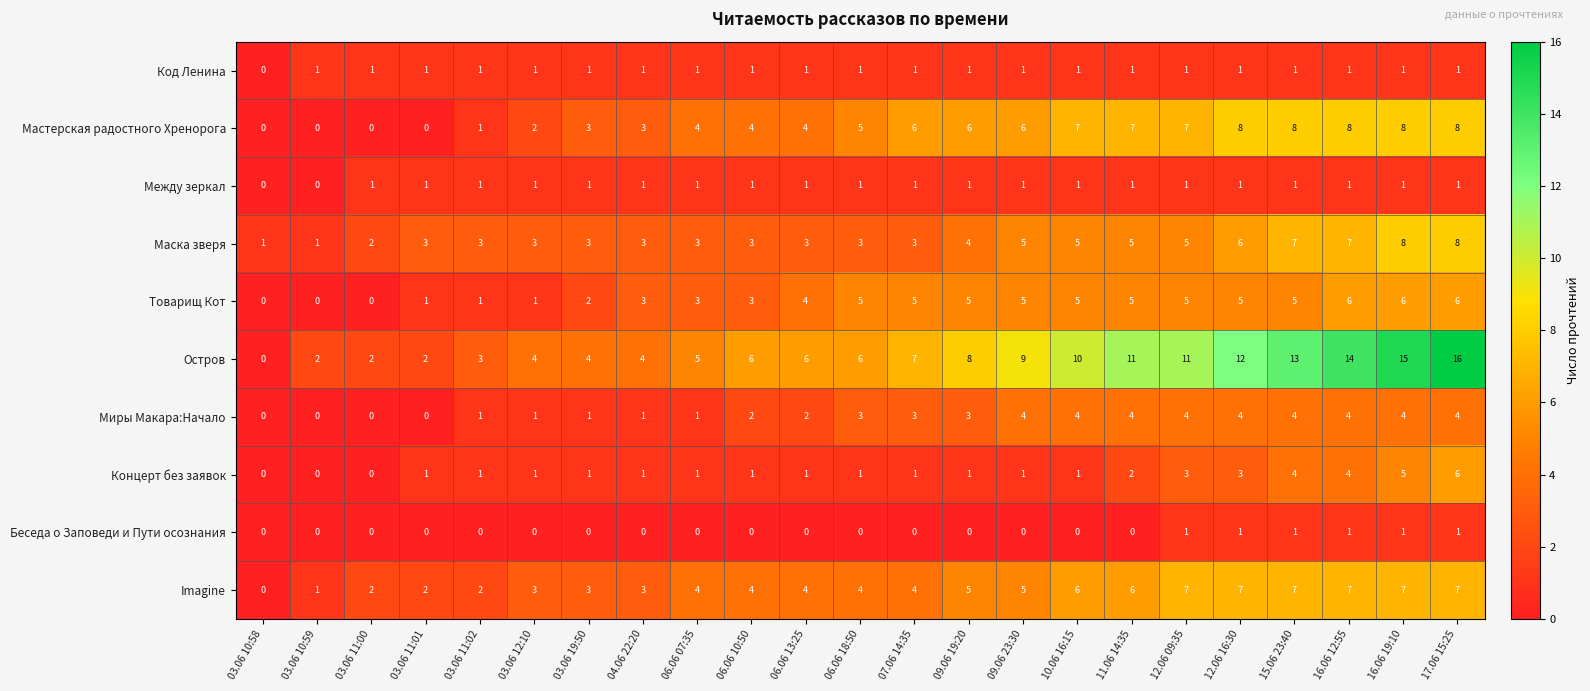

What is the sum of the Товарищ Кот values at 07.06 14:35 and 04.06 22:20?

8